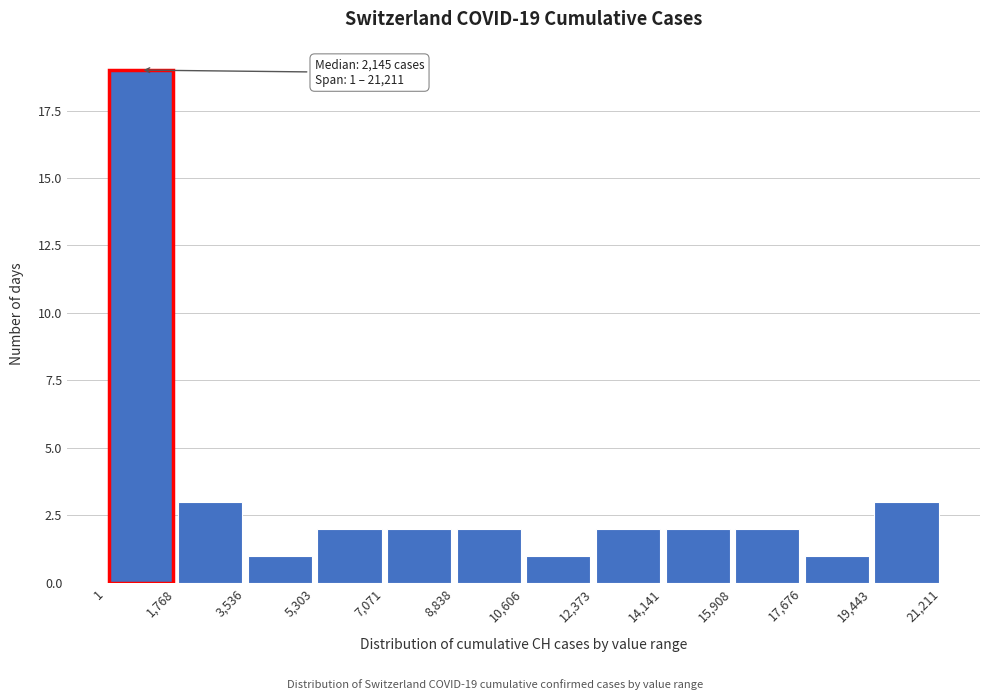

Over which range of the x-axis is the bar tallest?

1 to 1,768